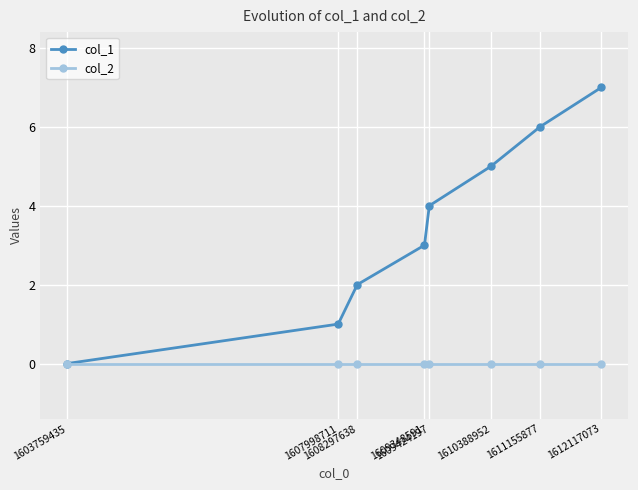

How many data points does each series have?

8